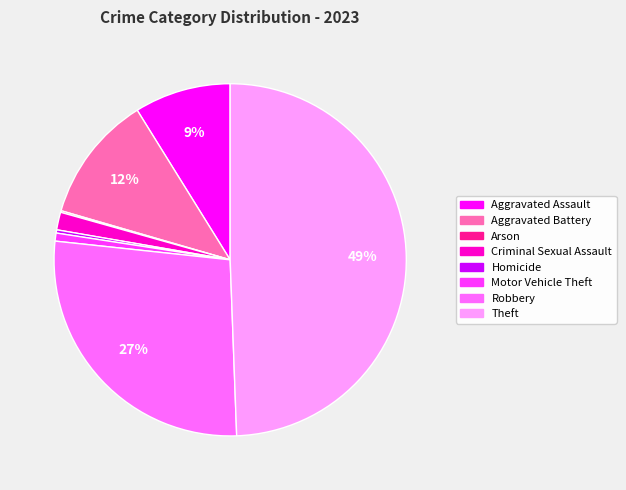

True or false: Motor Vehicle Theft accounts for 11% of the total.

False